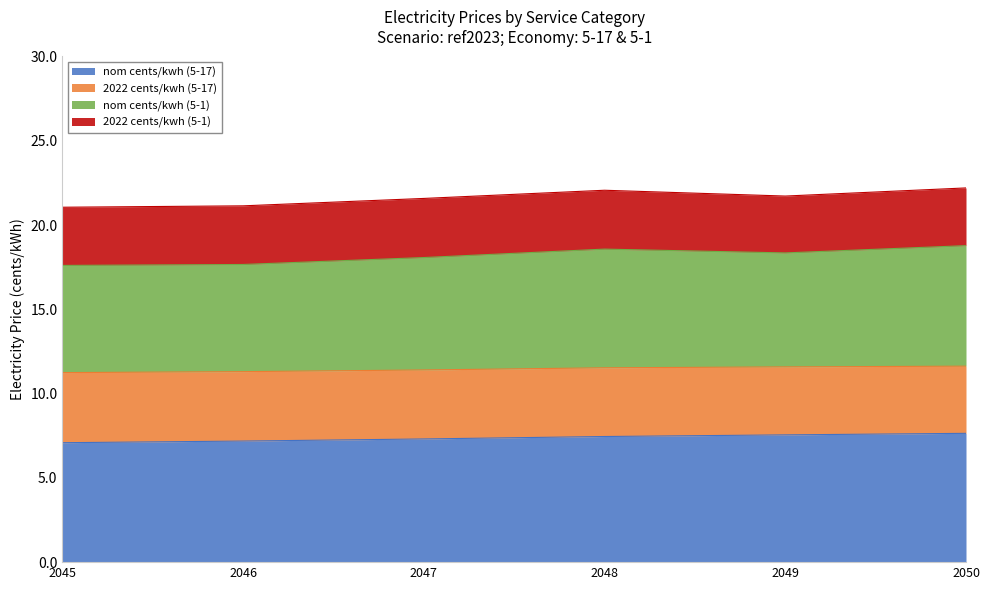

How many nom cents/kwh (5-17) values are between 7 and 8?

6